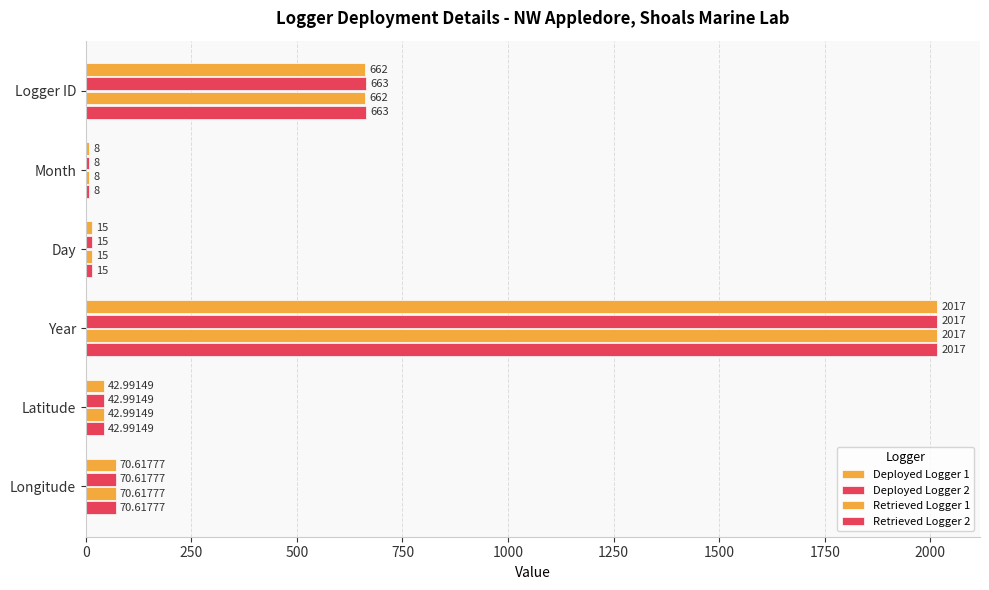

What is the sum of all Deployed Logger 2 values?

2816.6